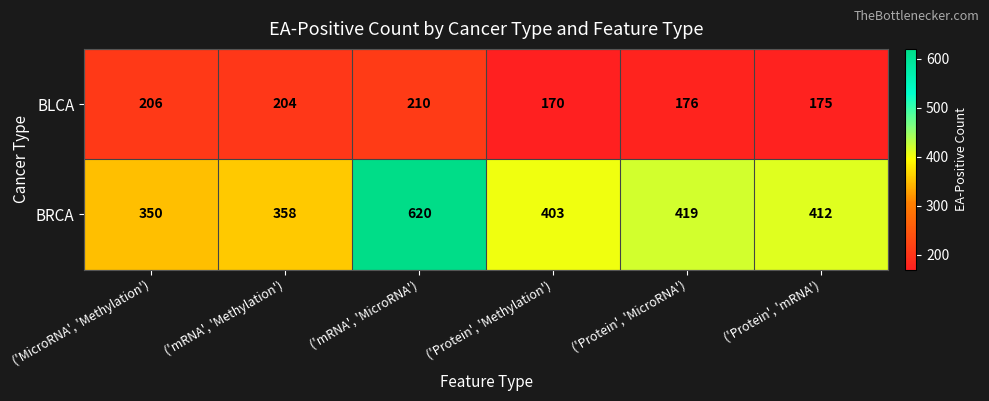

Rank the series by their average value, from lowest to highest.

BLCA, BRCA